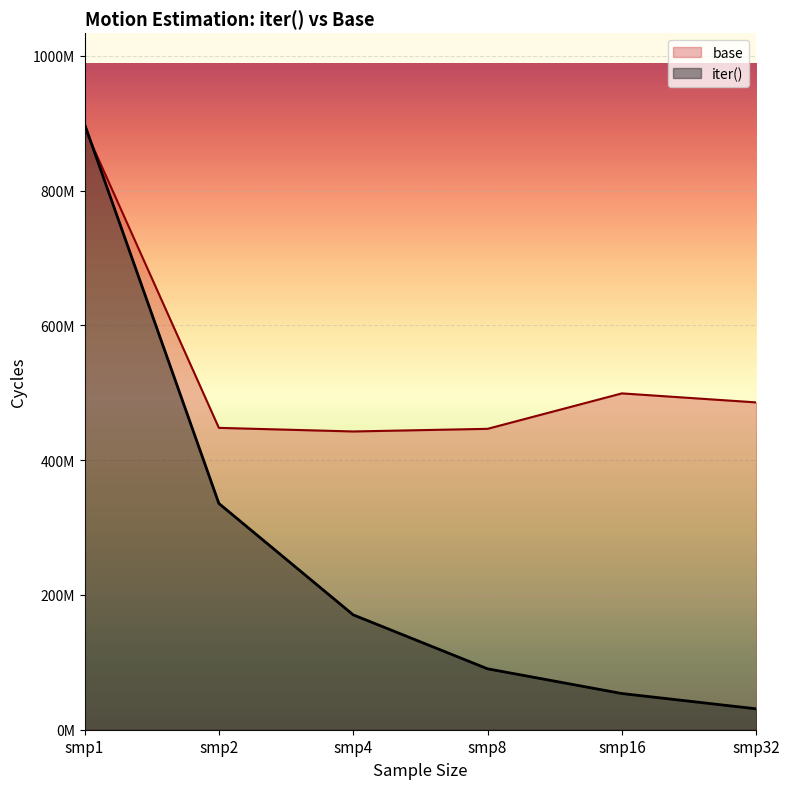

True or false: base and iter() intersect in this chart.

True